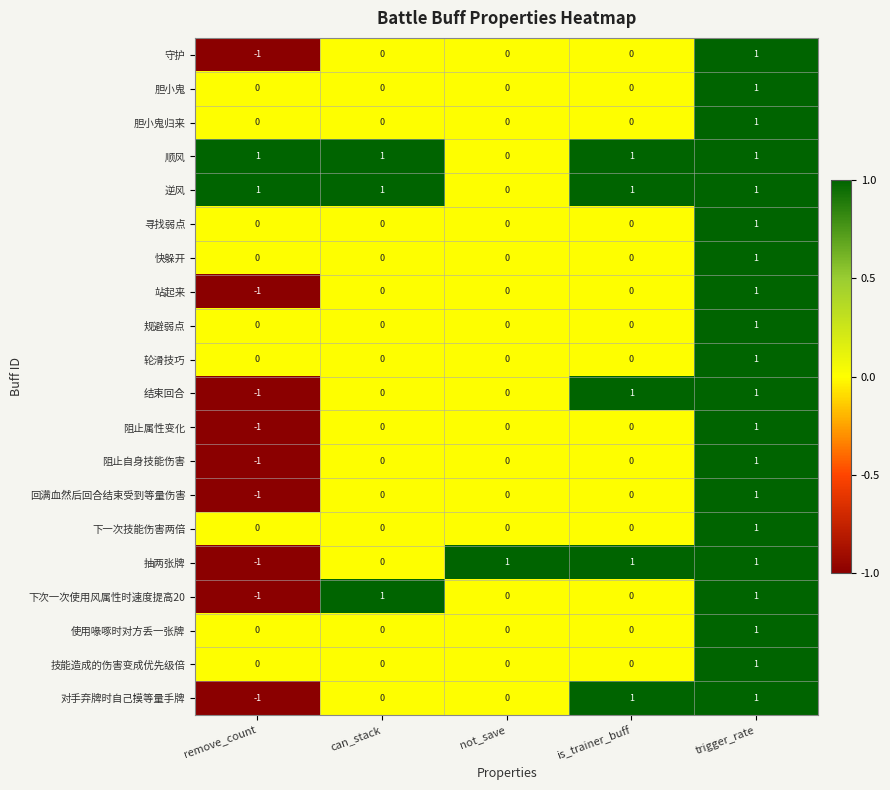

The value of 结束回合 at remove_count is 0. True or false?

False